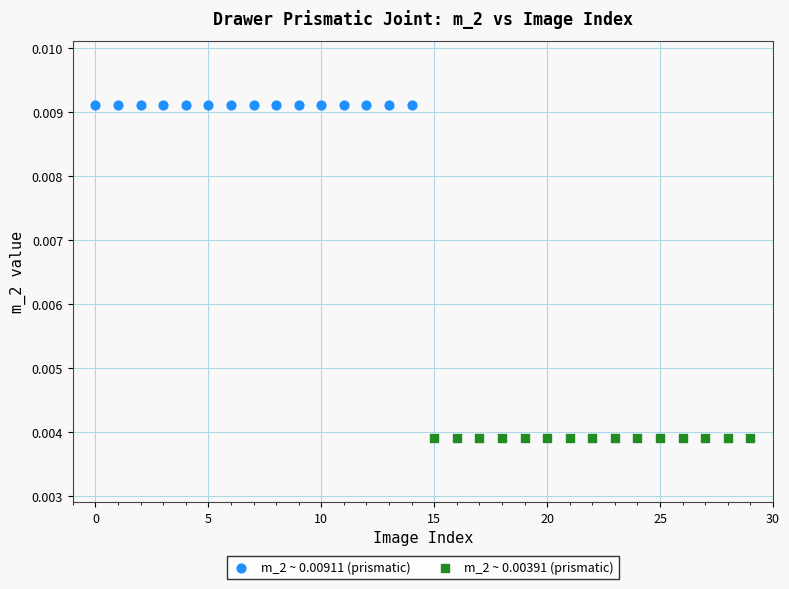

Which series contains the highest Y value?

m_2 ~ 0.00911 (prismatic)